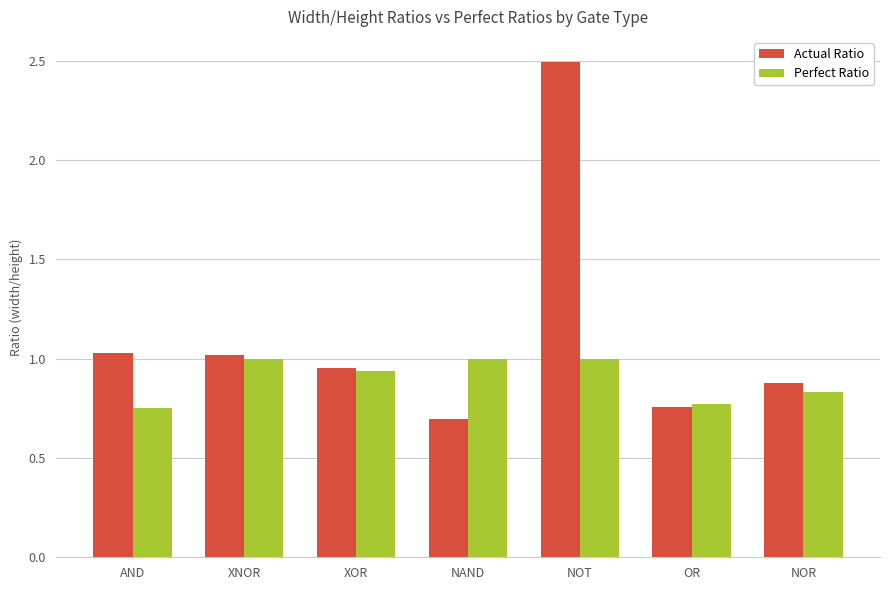

Rank the series by their average value, from lowest to highest.

Perfect Ratio, Actual Ratio